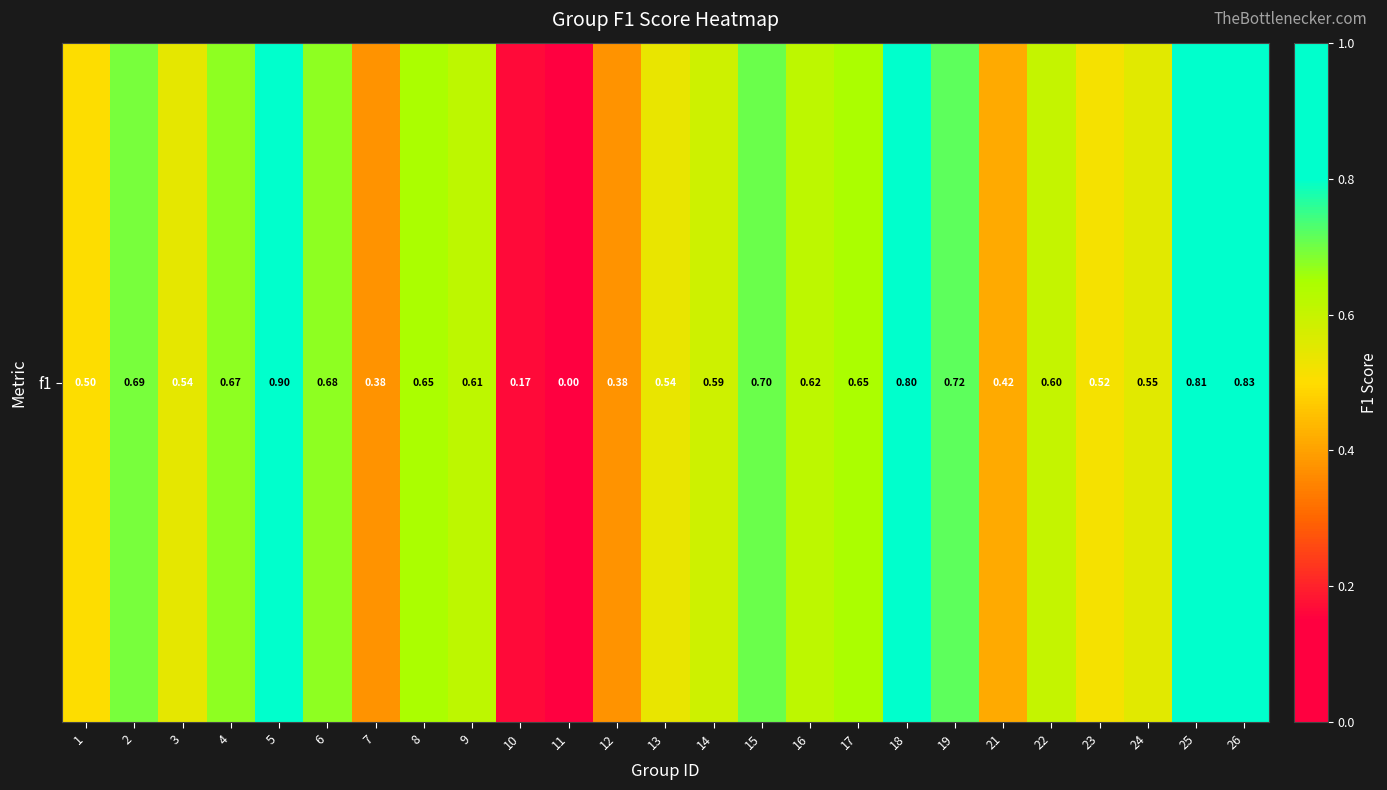

True or false: the data shows 0.2 at 10.

True